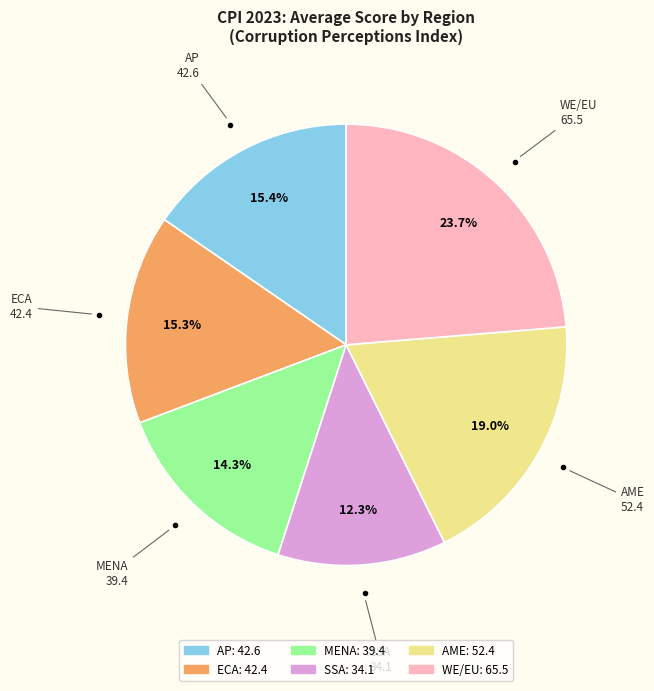

What is the largest slice in the pie chart?

WE/EU